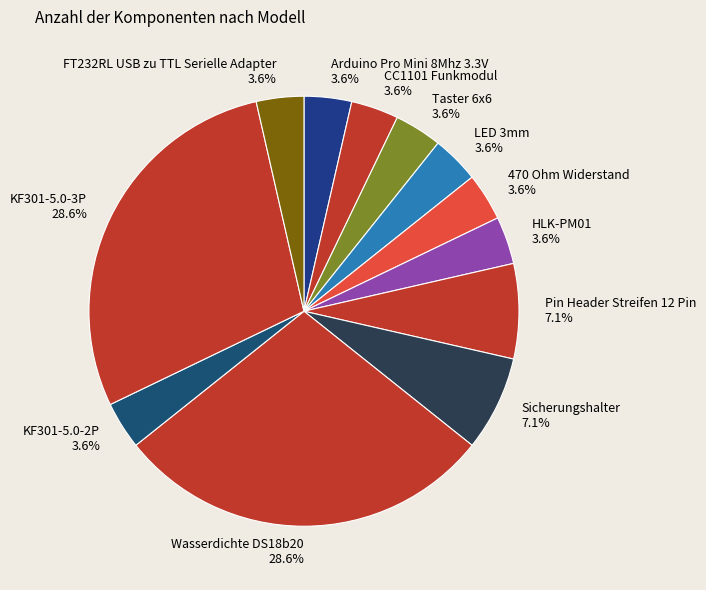

Is there any slice that represents more than half of the pie?

No